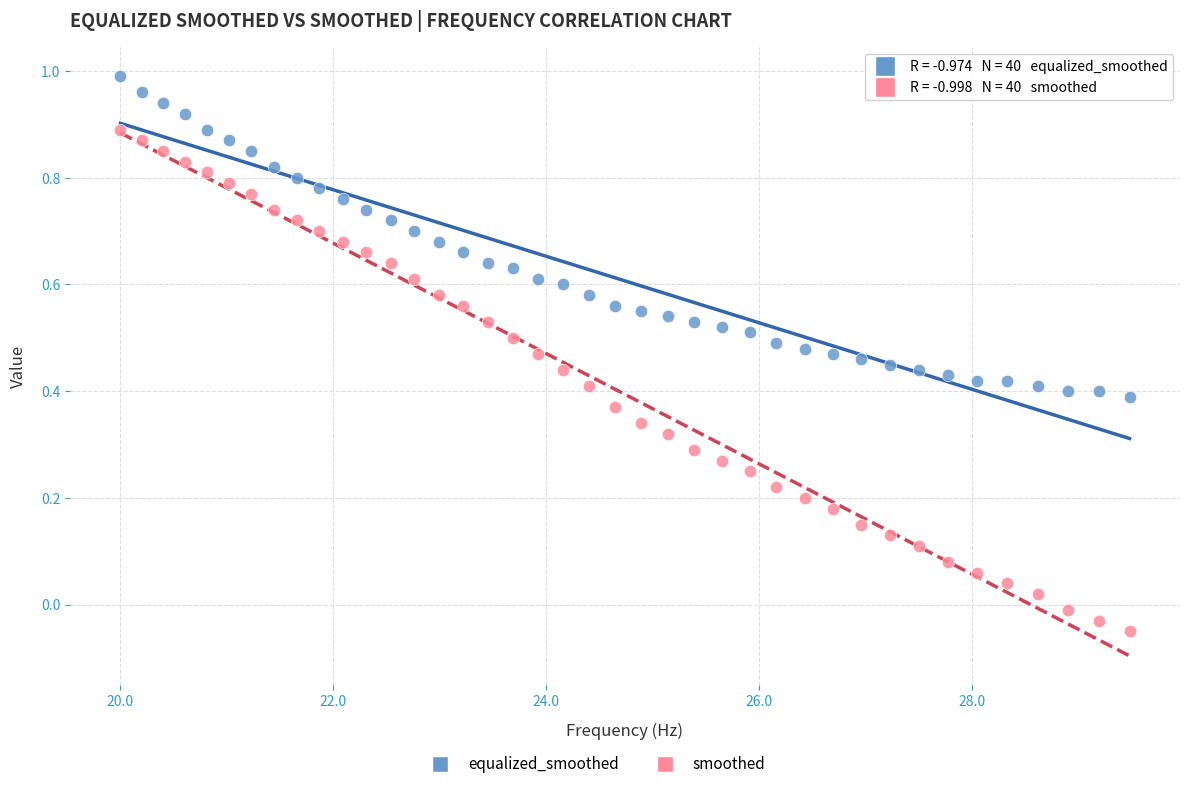

What is the X range (max minus min) for the scatter plot?

9.5